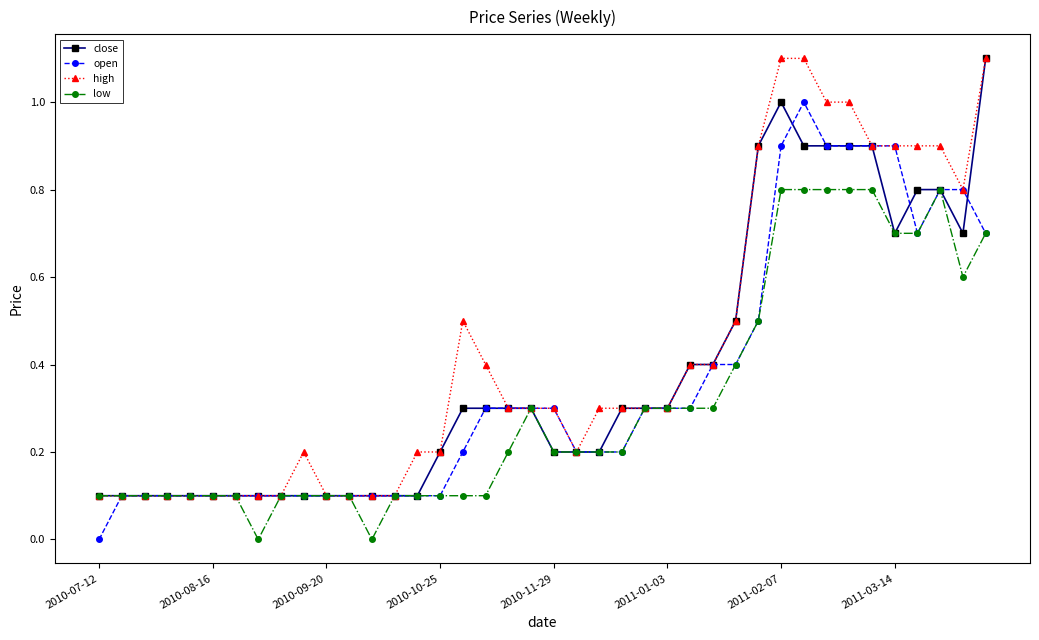

What is the maximum value shown in the chart?

1.1